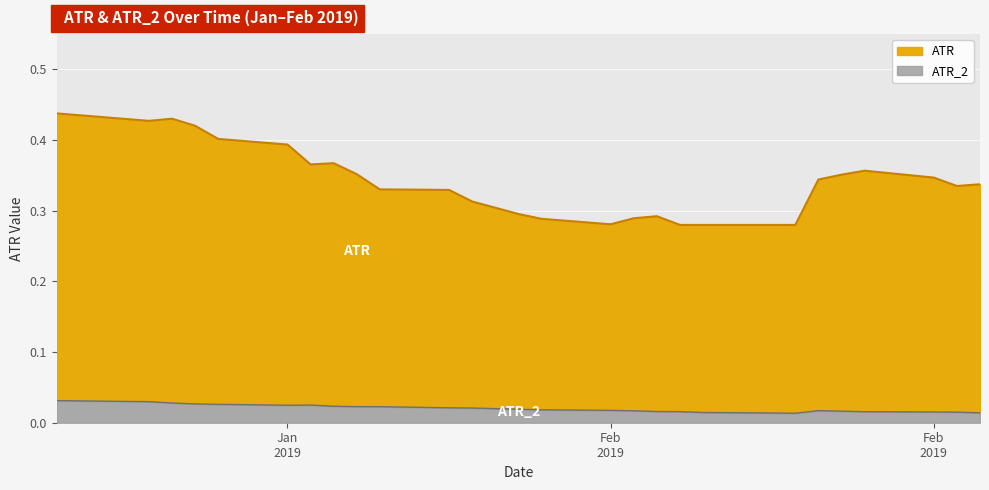

Which series has the largest range (max minus min)?

ATR